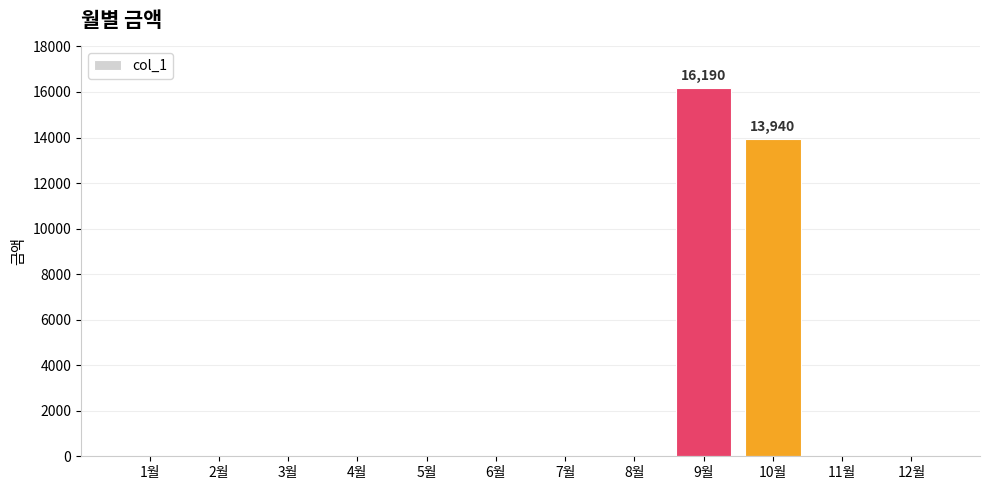

What is the maximum value shown in the chart?

16190